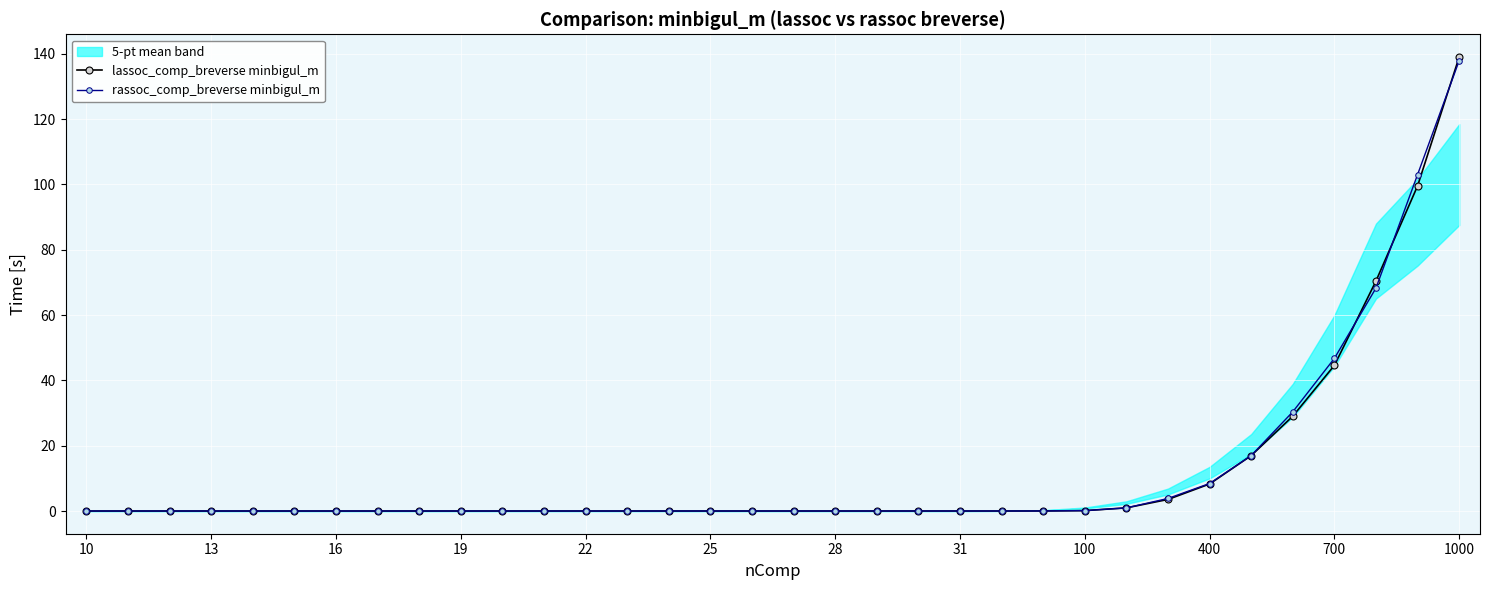

True or false: lassoc_comp_breverse minbigul_m has a value of 243.2 at 1000.

False